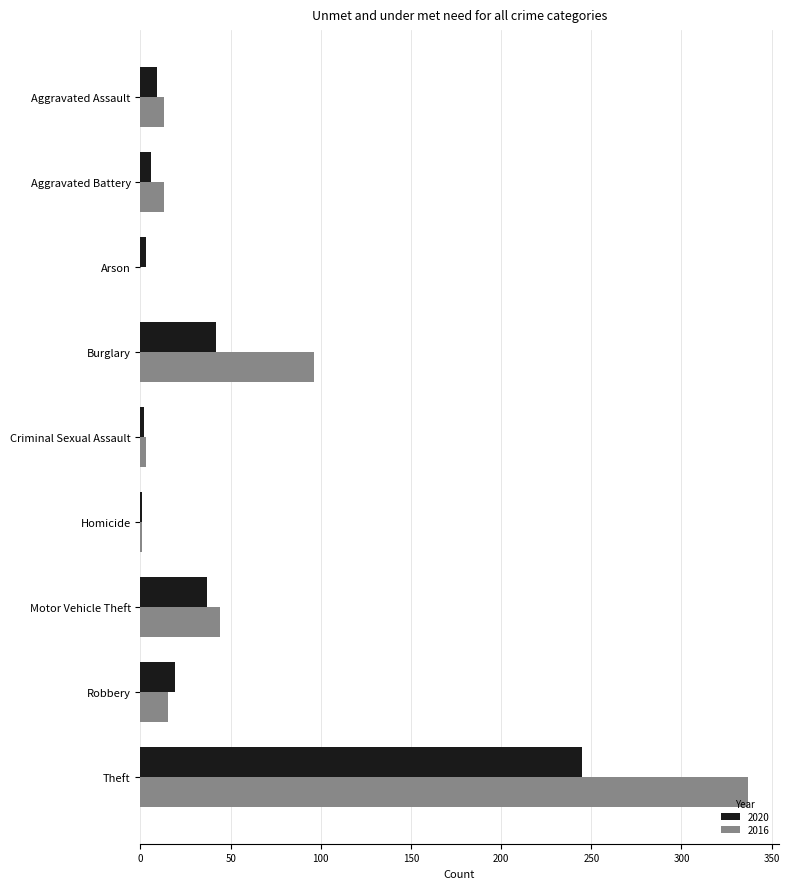

What is the maximum value for 2020?

245